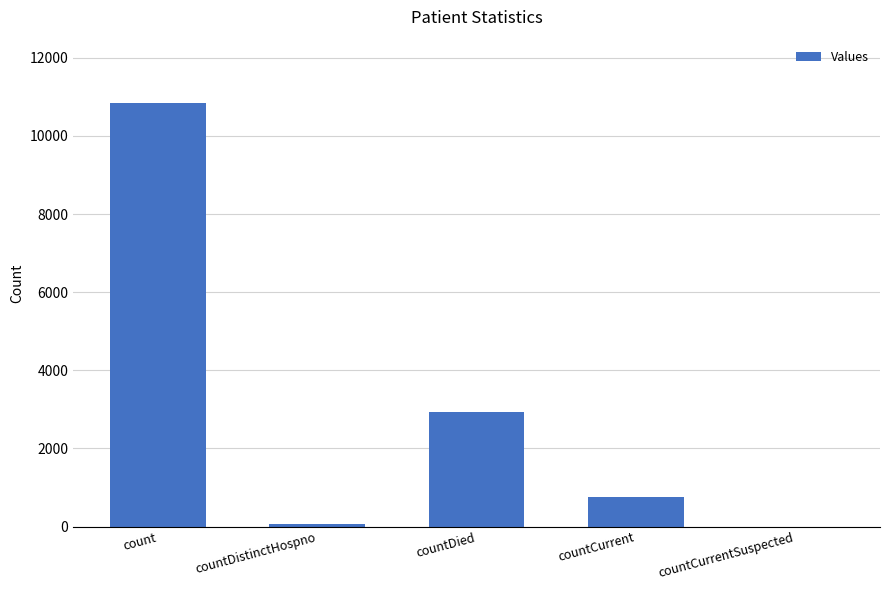

Does the chart contain stacked bars?

No